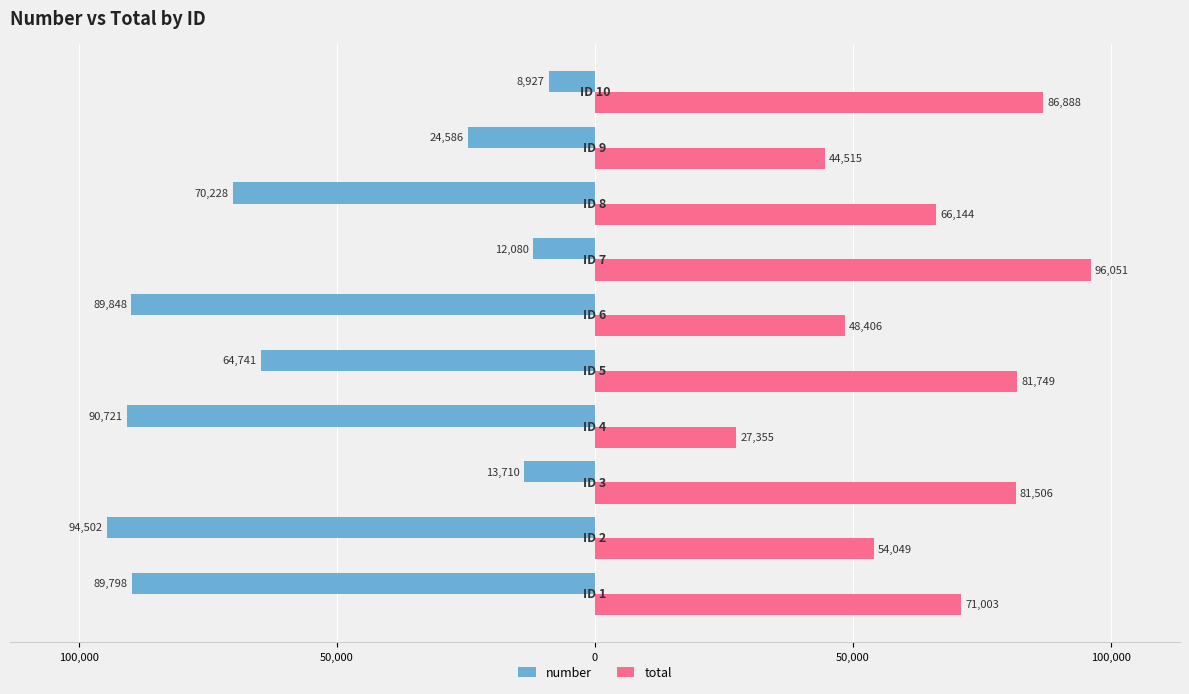

What are all the series names shown in the legend?

number, total